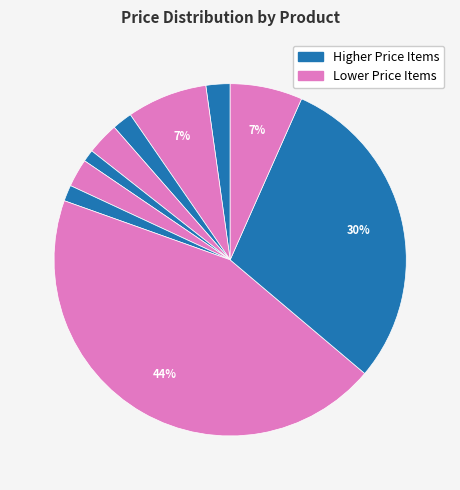

Count the number of slices in the pie.

10